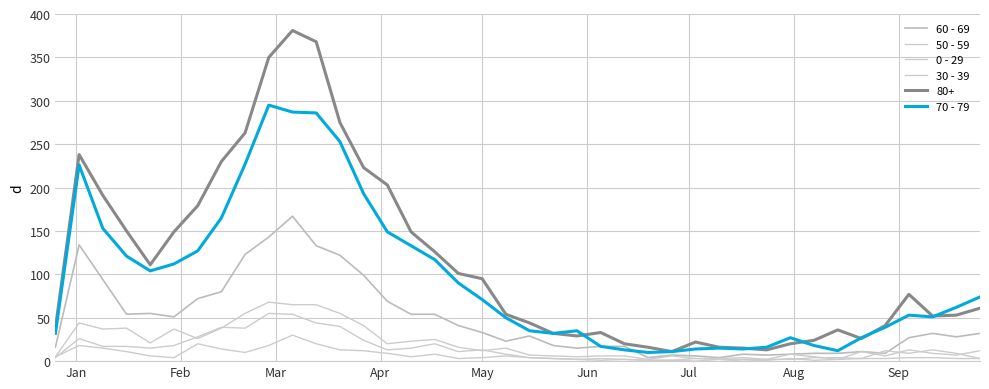

Is this an area chart (filled region under the line)?

No